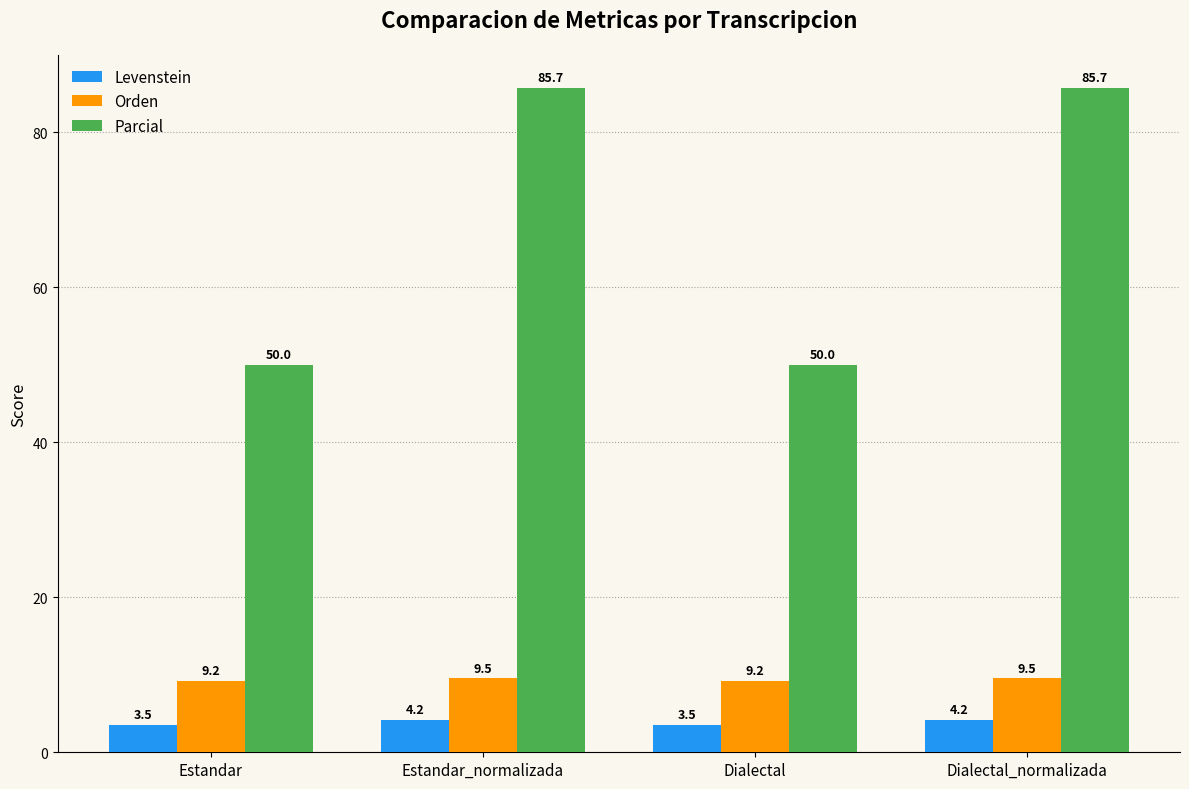

Which series has the largest total across all categories?

Parcial